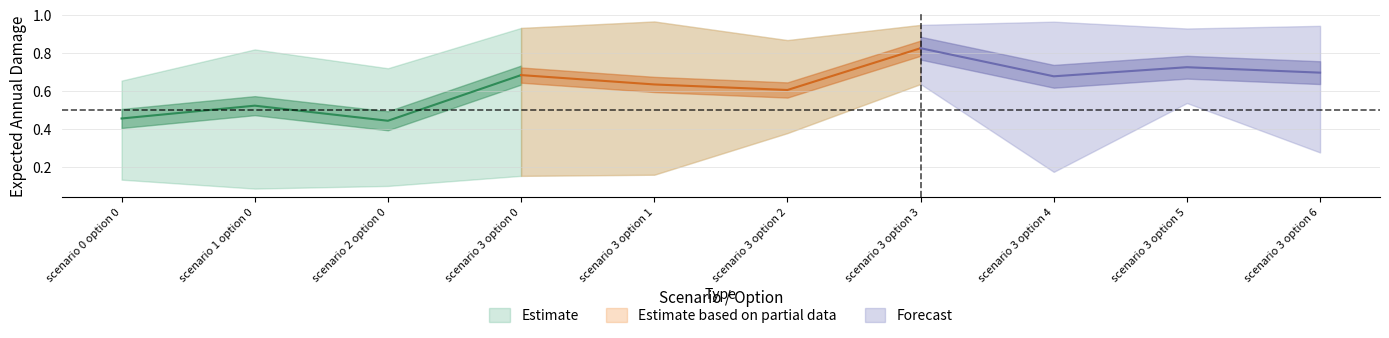

What is the spread (max minus min) of values at scenario 0 option 0?

0.5